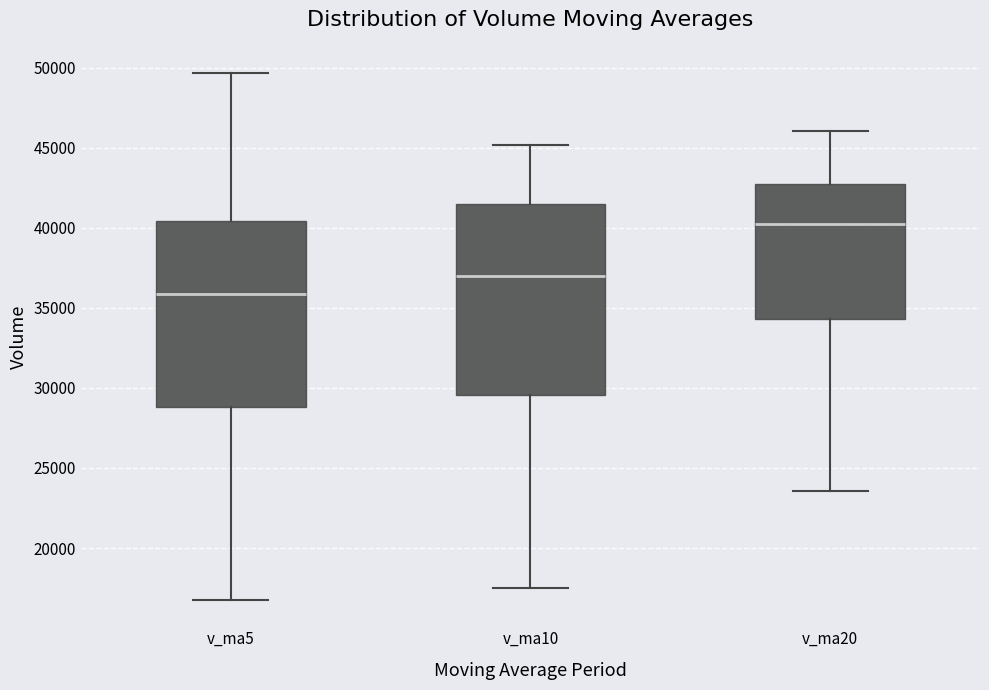

Where does the lower whisker of the box for v_ma5 end on the y-axis? The values are not printed on the chart, so give them approximately, as read against the axis.

17000